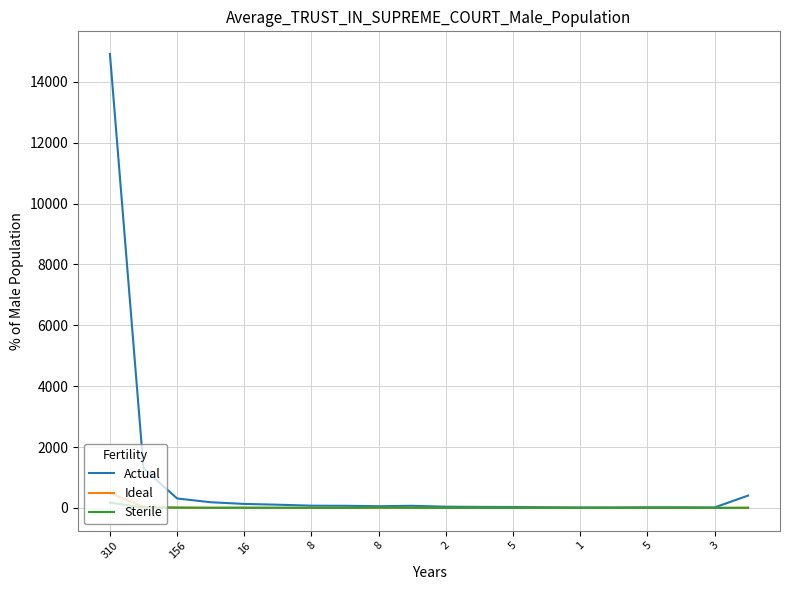

Which series has the largest total across all categories?

Actual